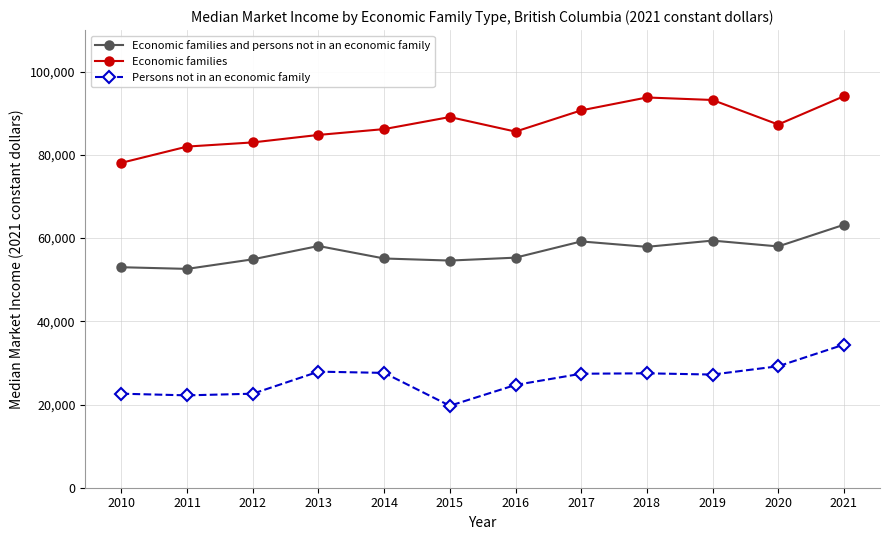

How many lines are shown in the chart?

3